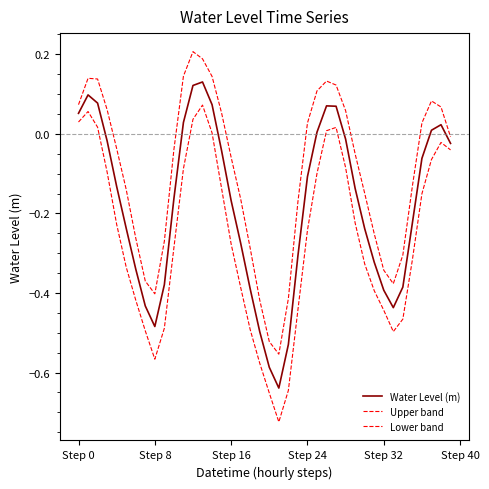

What is the sum of all Upper band values?

-4.0